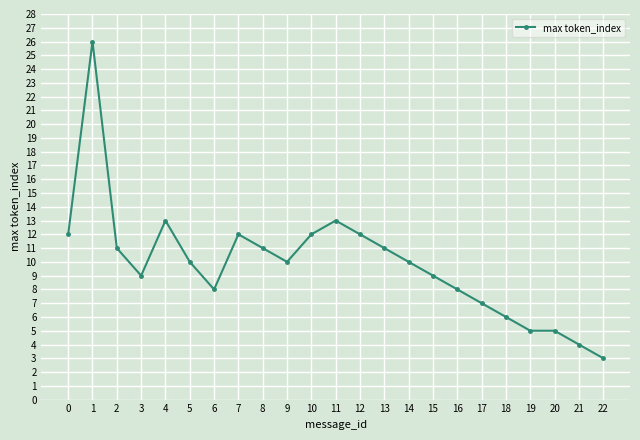

True or false: the data shows 21 at 0.

False